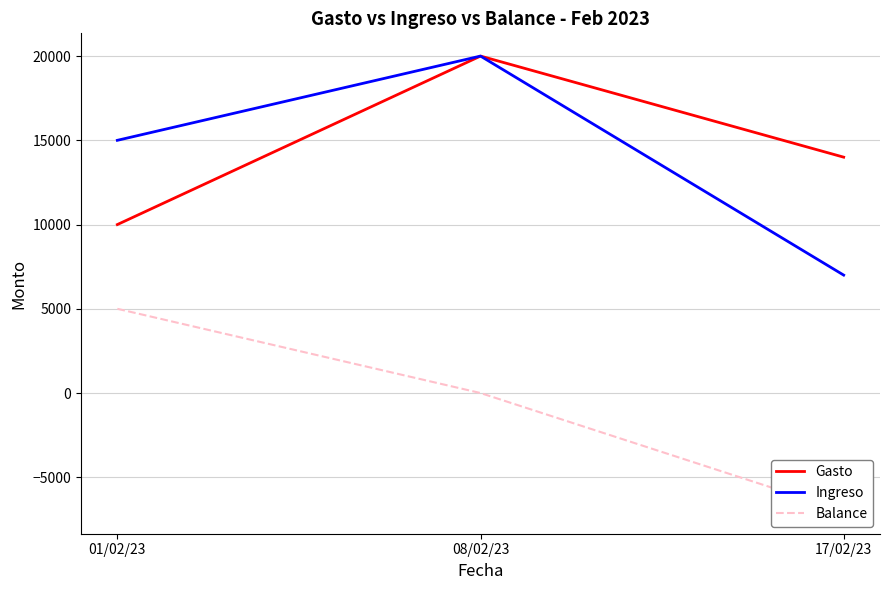

What position from the right is 17/02/23?

1